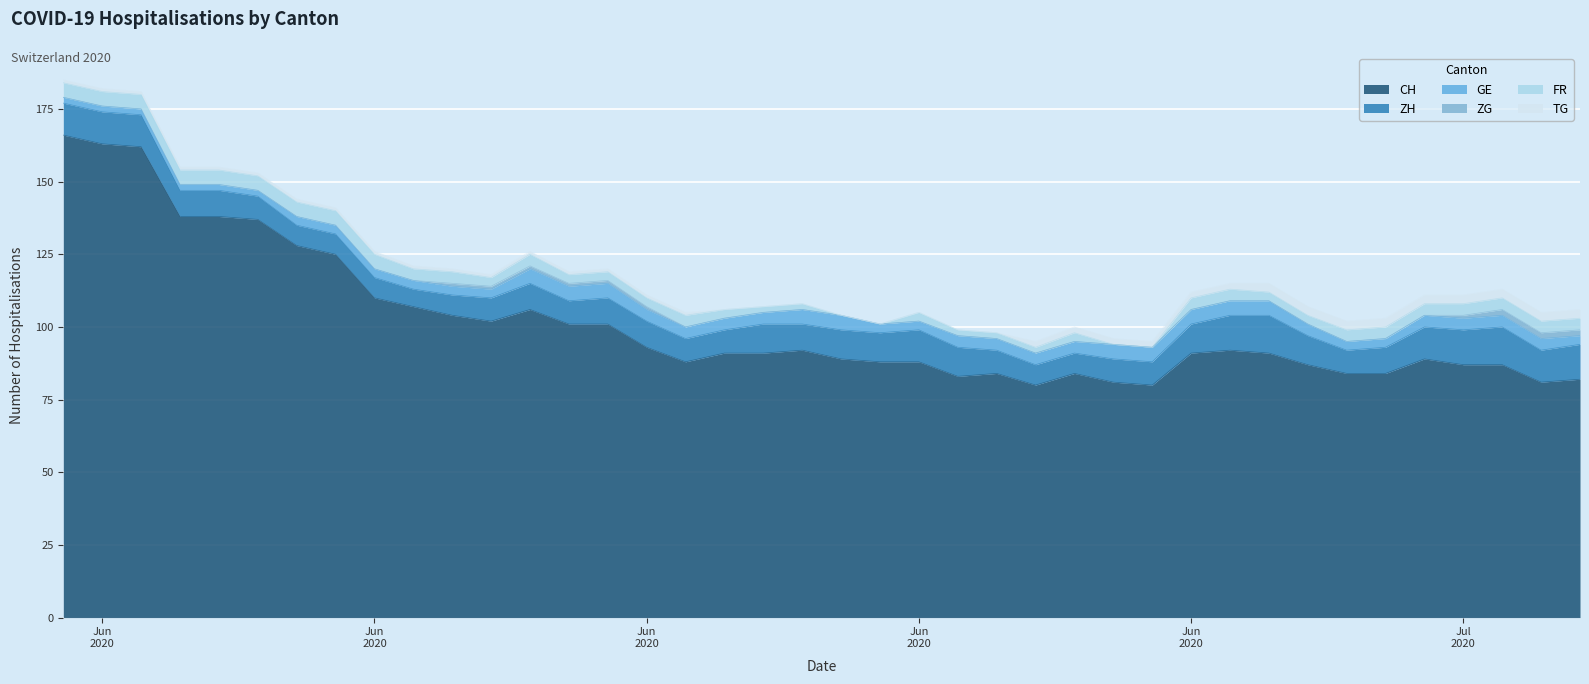

How many series are shown in this chart?

6